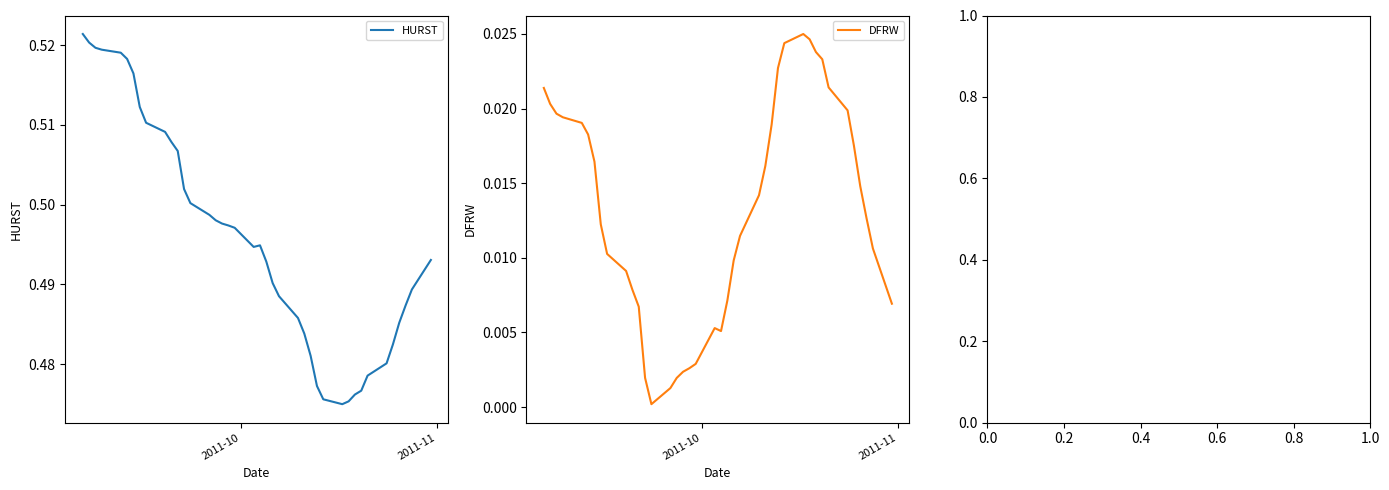

The value of DFRW at 2011-11 is 0.0. True or false?

False